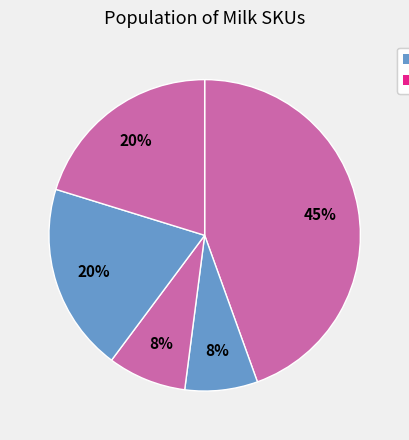

Which slice is the smallest?

twop